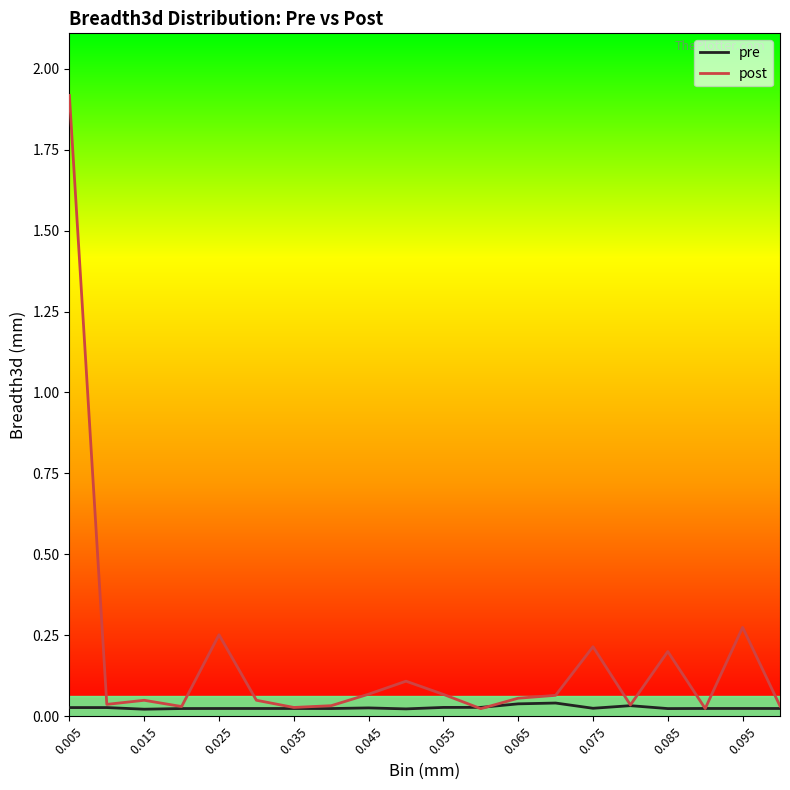

Does the chart have visible grid lines?

No